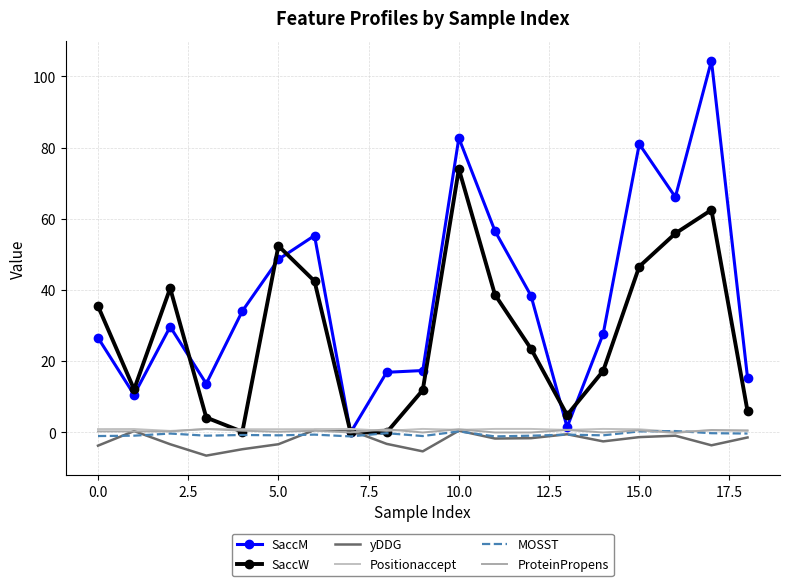

At which label does MOSST first exceed 0?

10